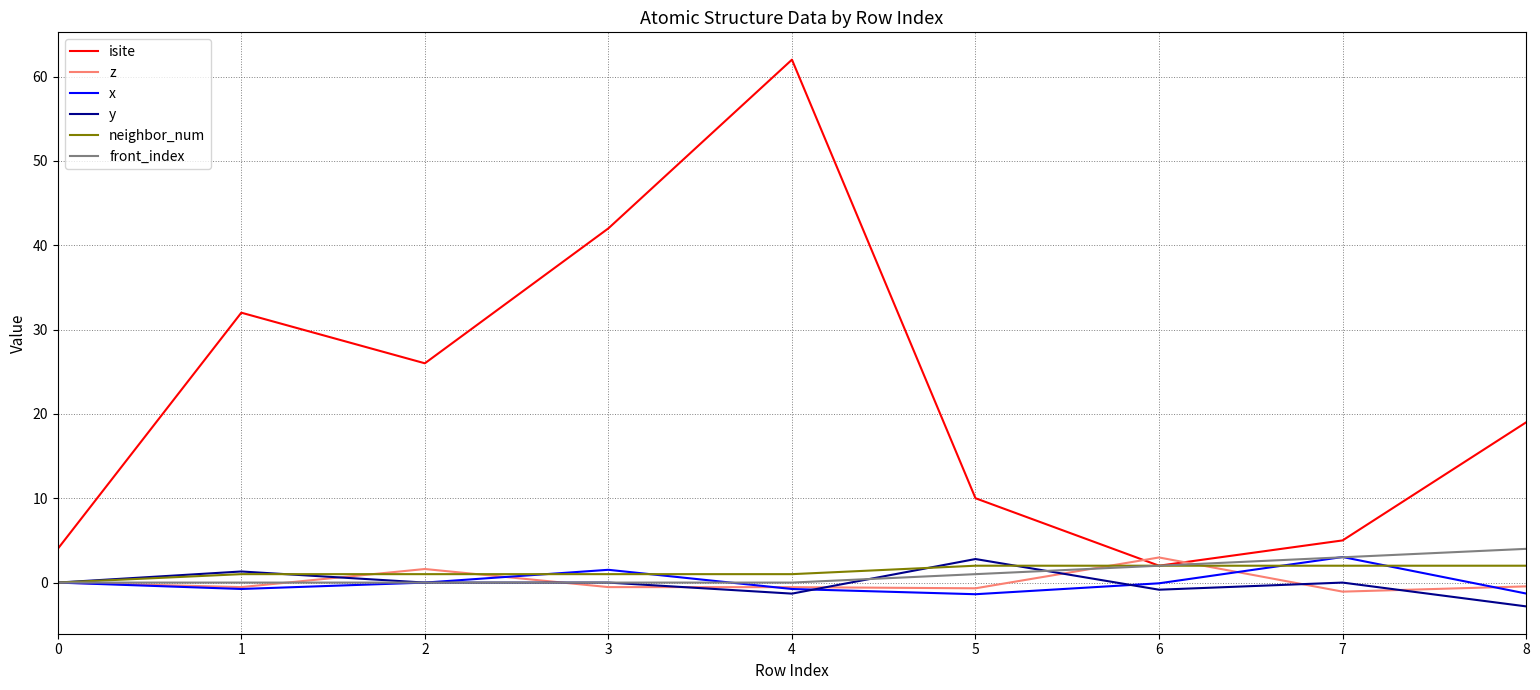

Which series has the widest spread of values?

isite